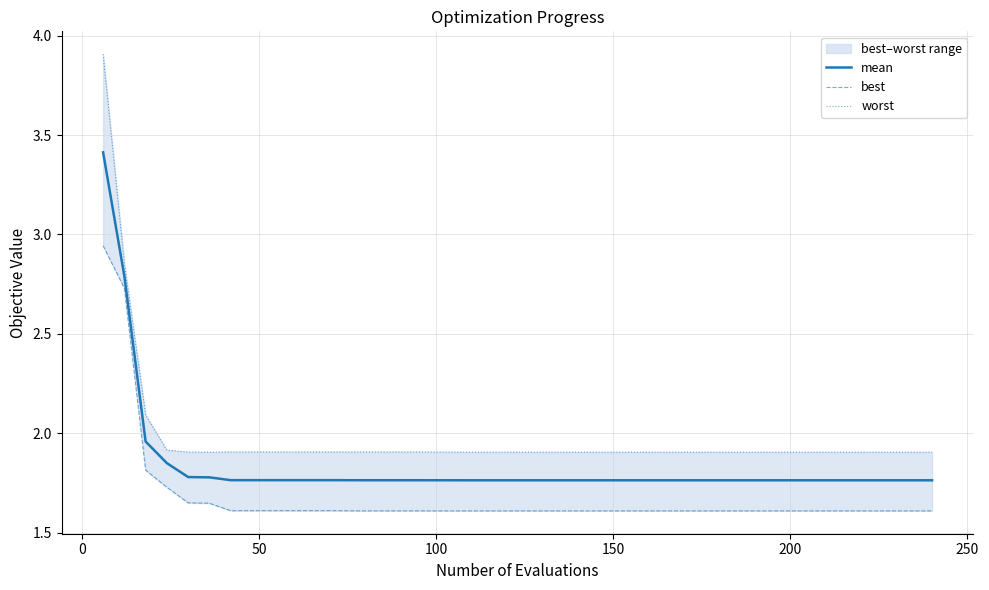

What is the maximum value for mean?

3.4